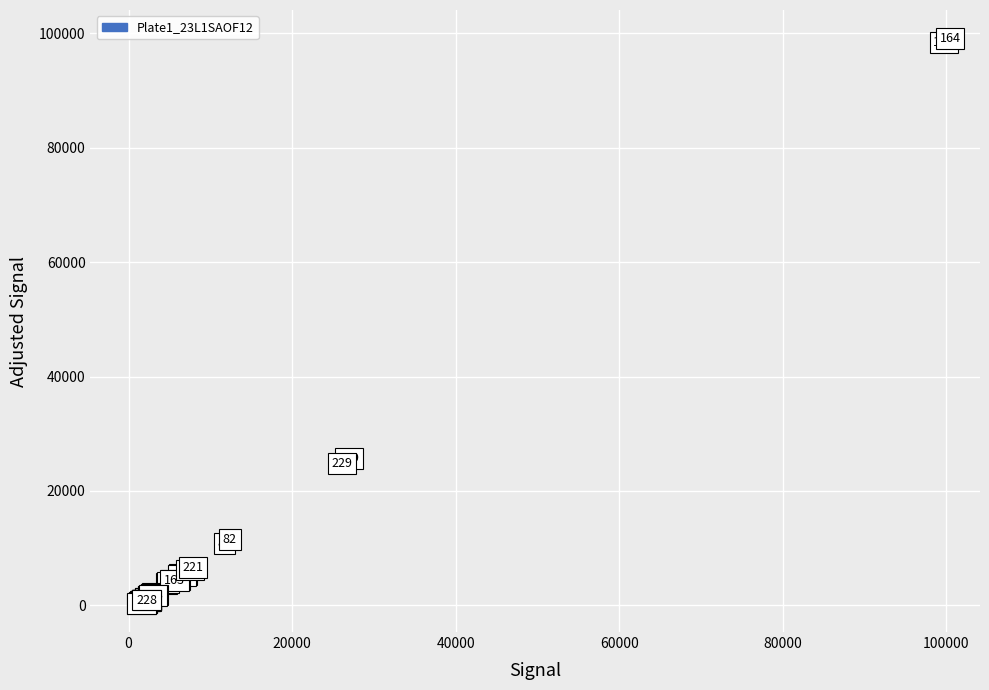

What Y value in the scatter plot is closest to 49721?

25693